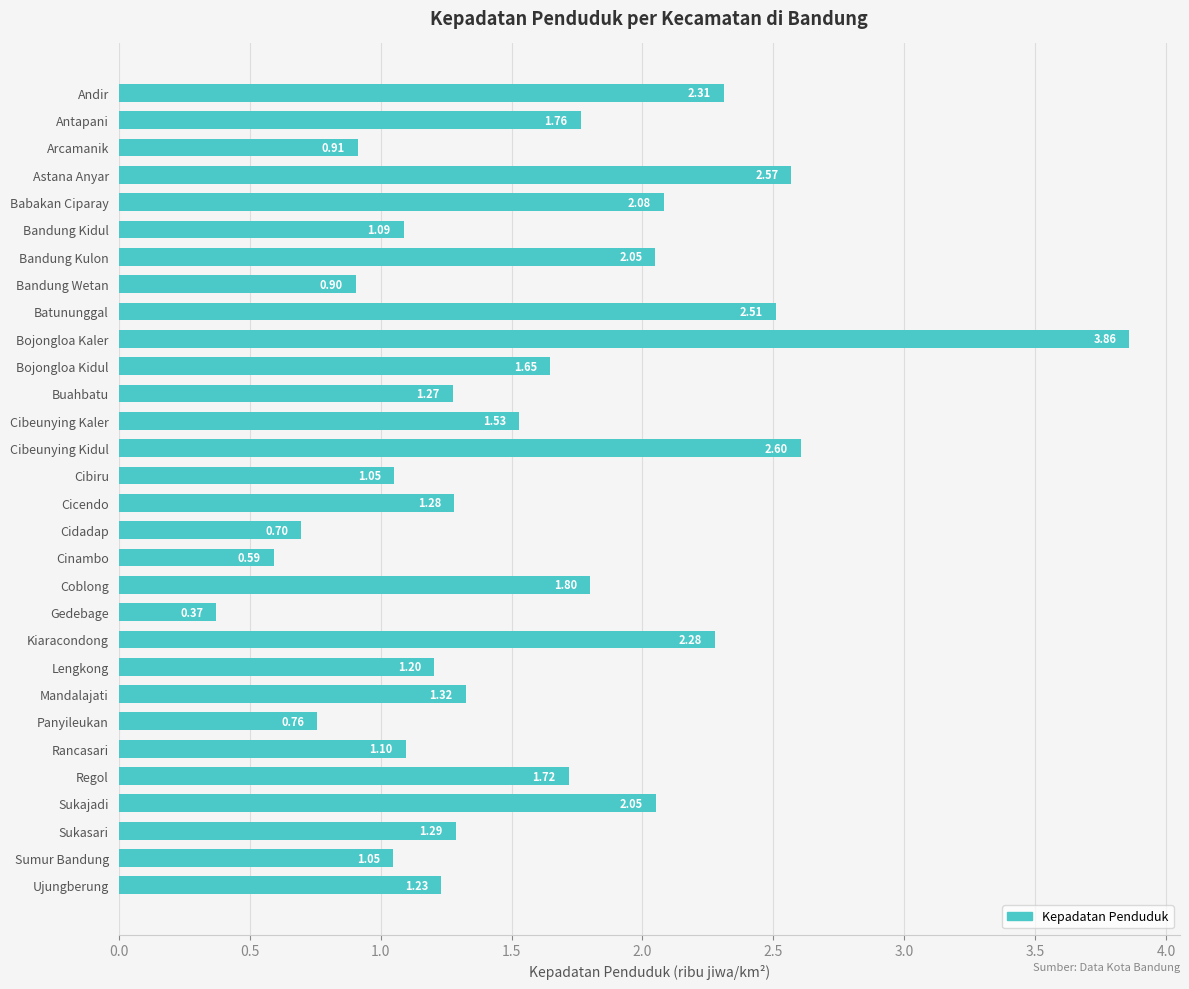

Which category has the highest value across all series?

Bojongloa Kaler